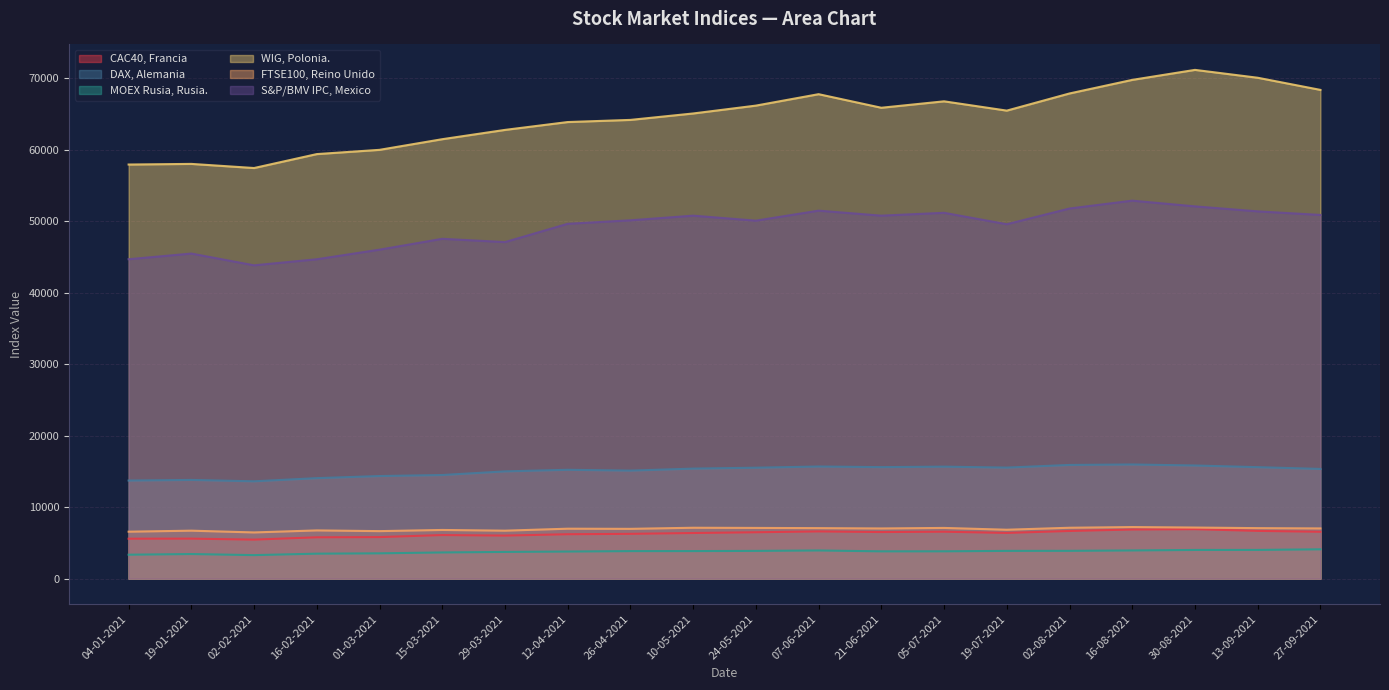

What is the label of the 1st point from the left?

04-01-2021